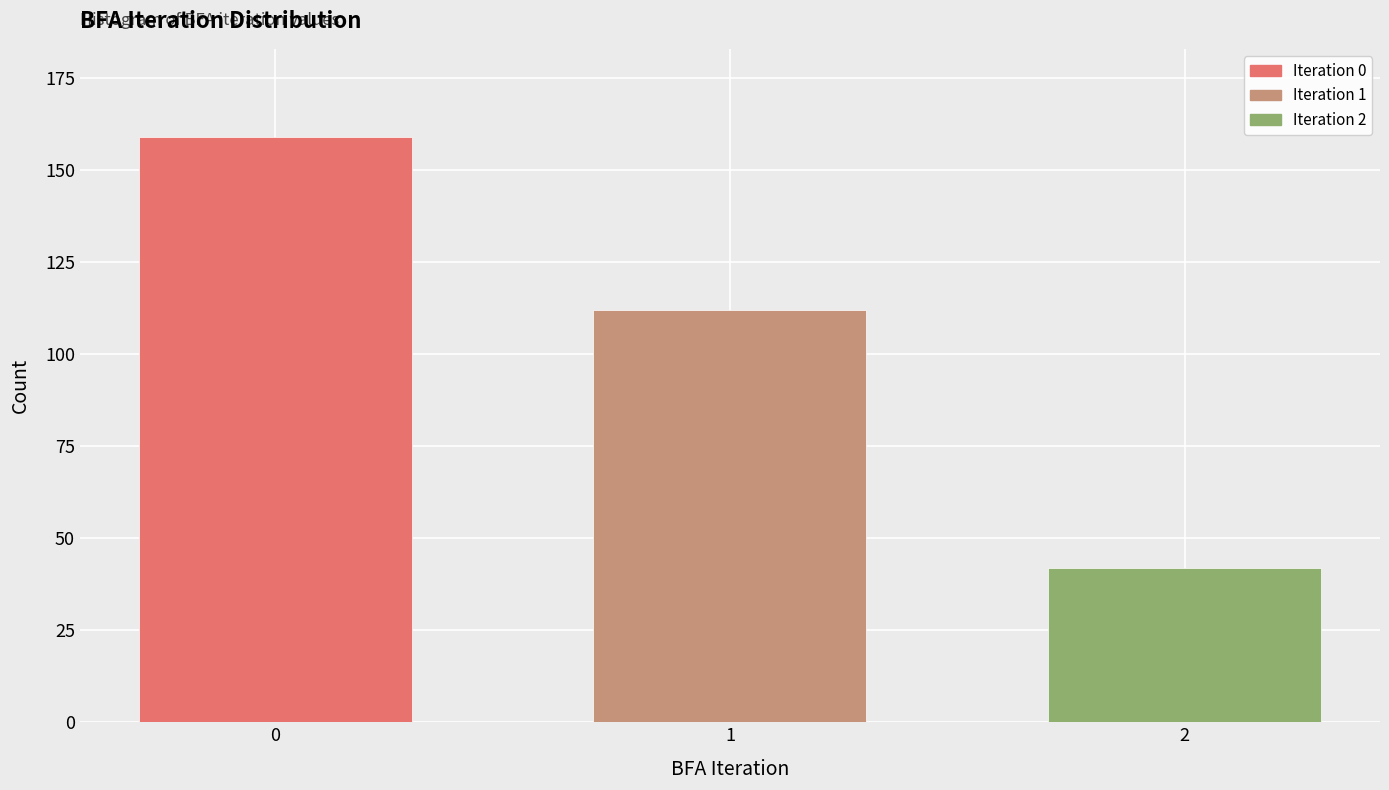

Reading left to right, transcribe all the data shown in this chart.

159	112	42